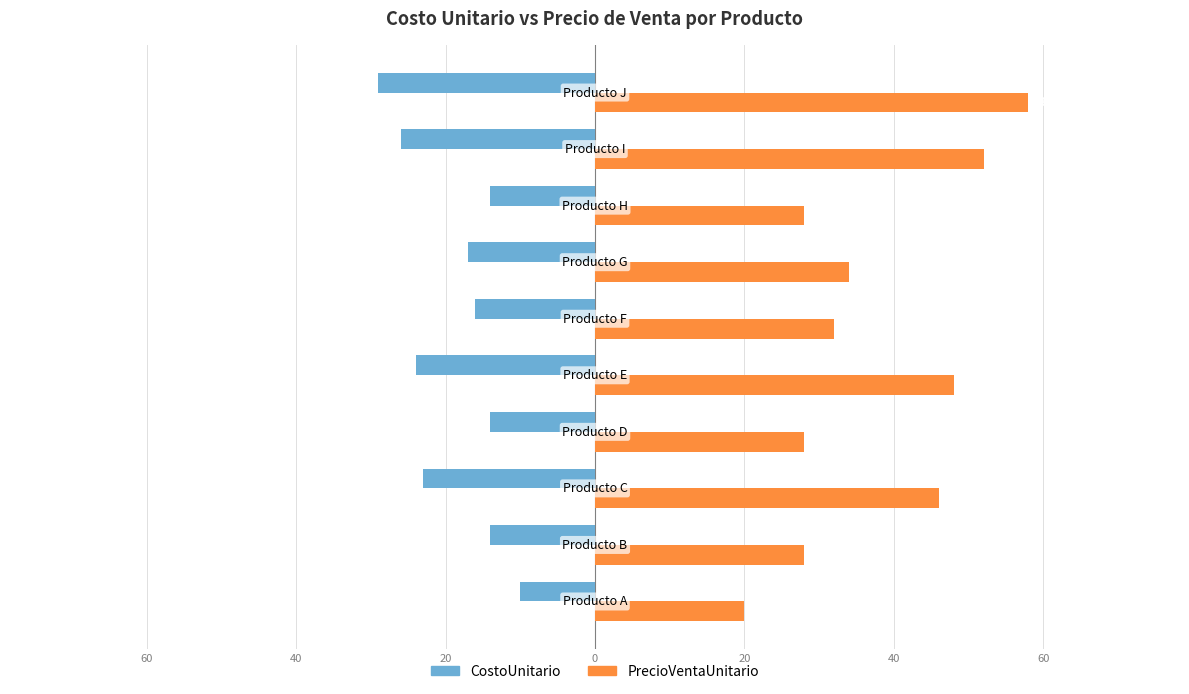

At how many categories does at least one series exceed 23?

9